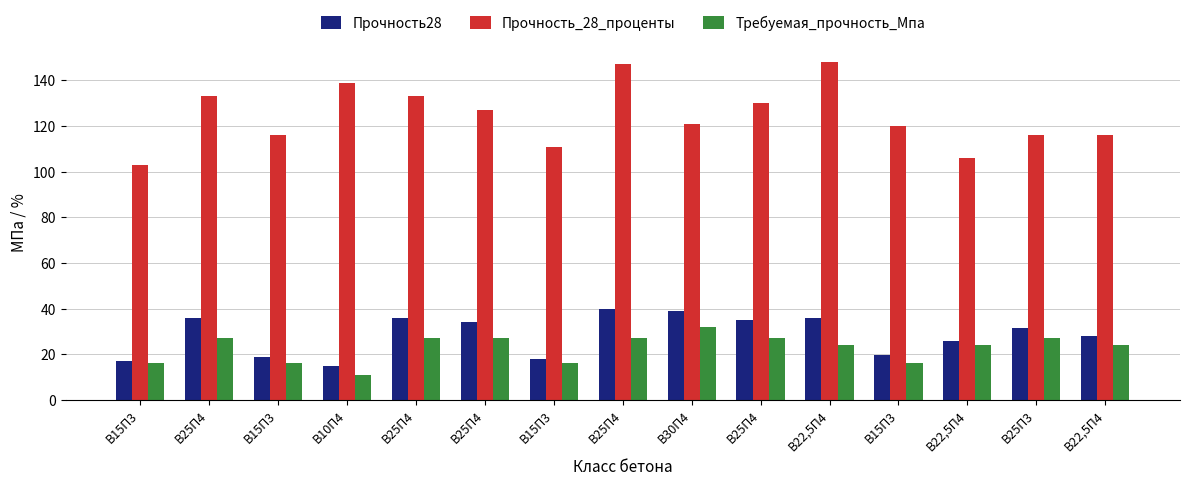

Are the bars grouped side by side (vs. stacked)?

Yes